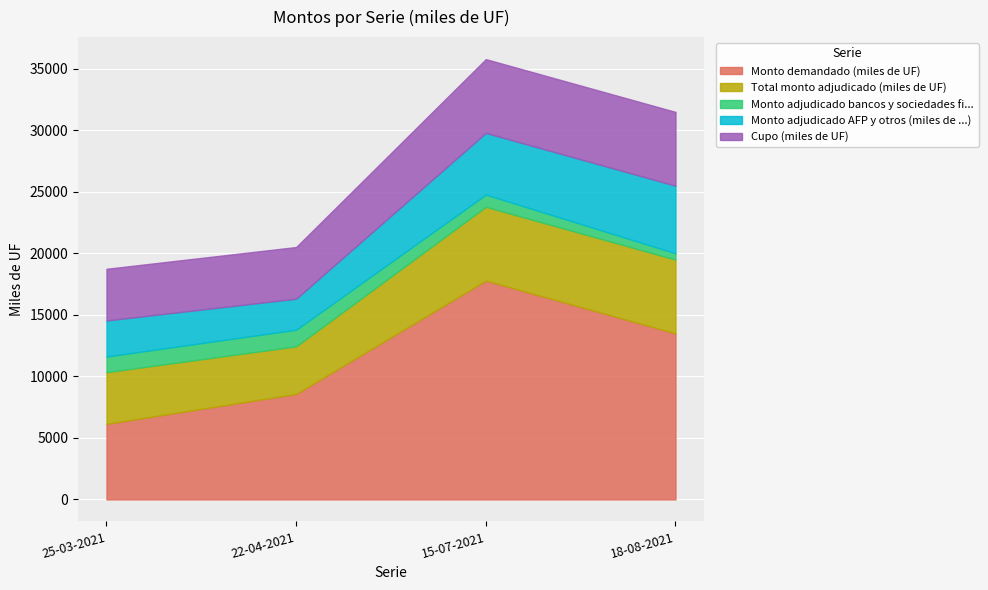

Which series has the largest range (max minus min)?

Monto demandado (miles de UF)